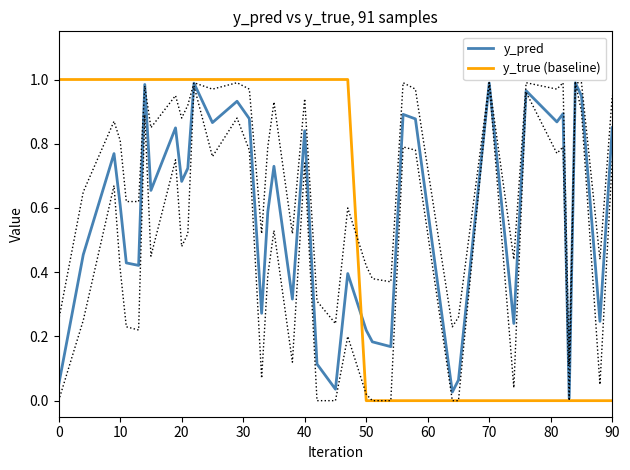

Which series has the largest total across all categories?

y_pred